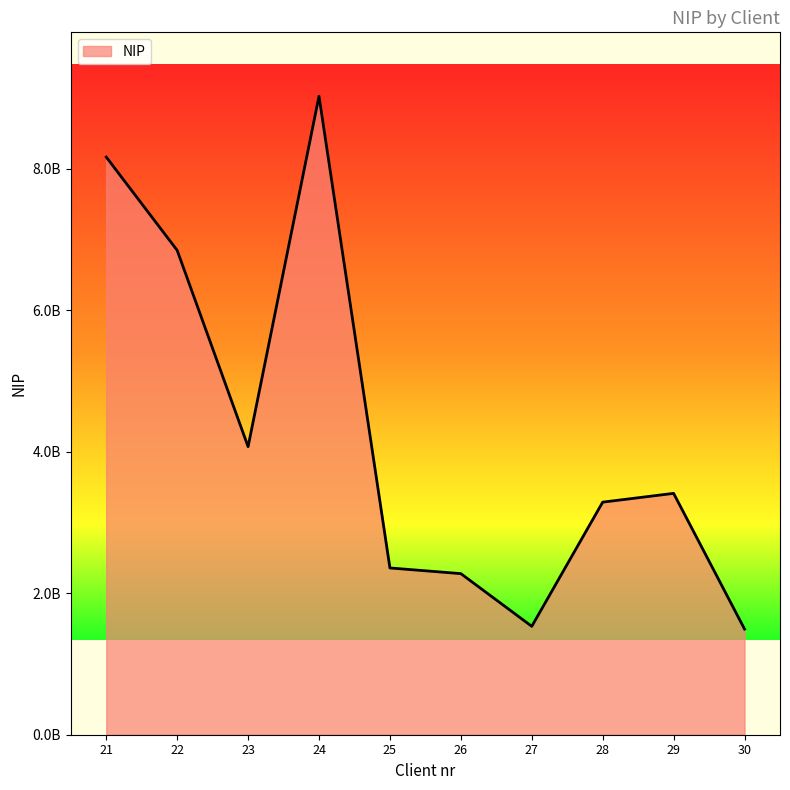

Does the chart display data point markers on the line(s)?

No